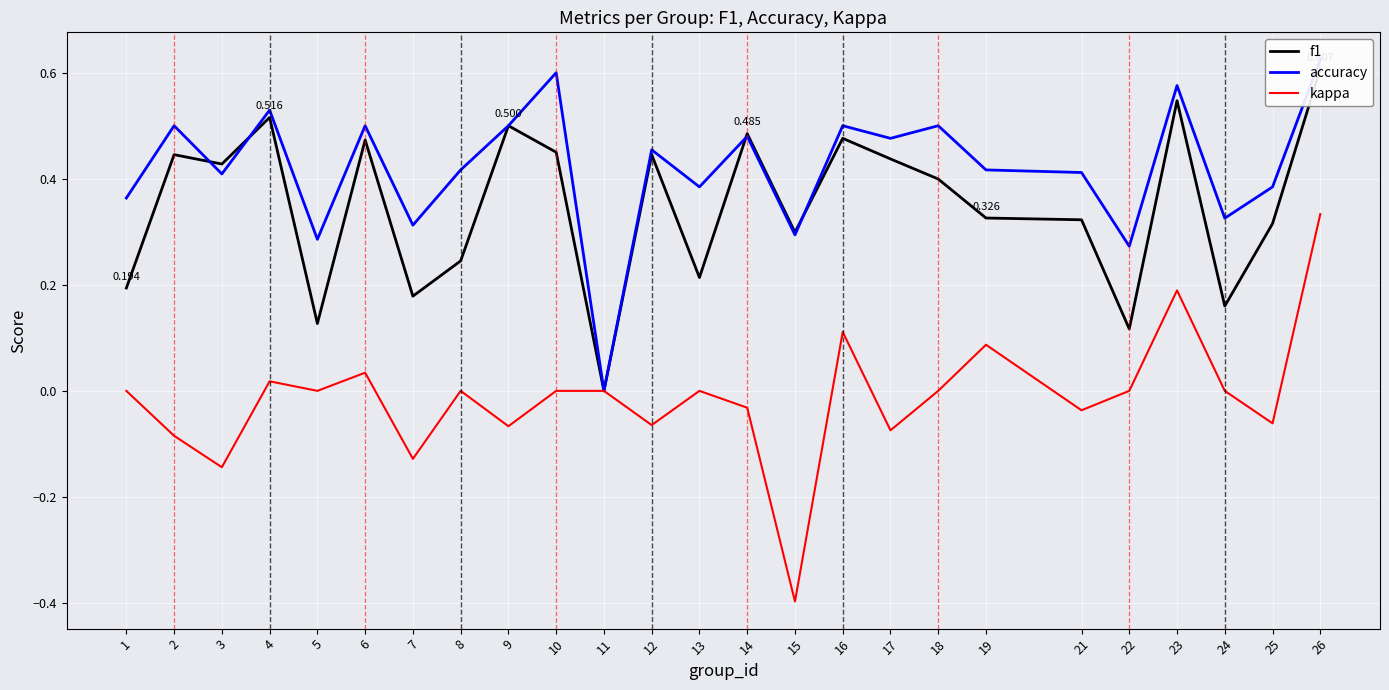

Where is kappa nearest to the value 0?

1